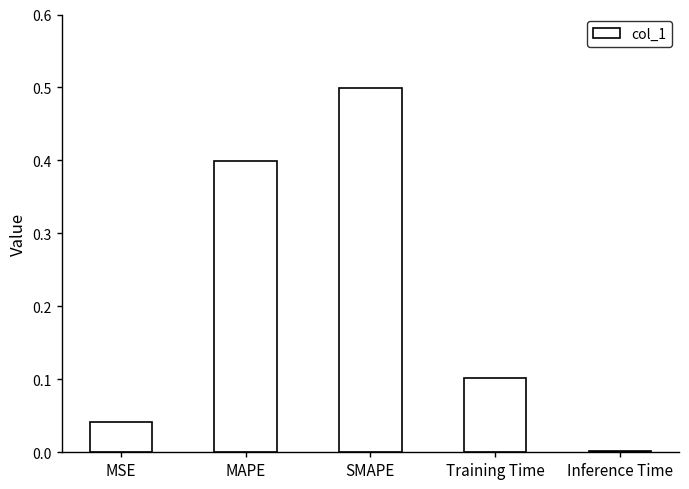

What is the sum of all values?

1.0